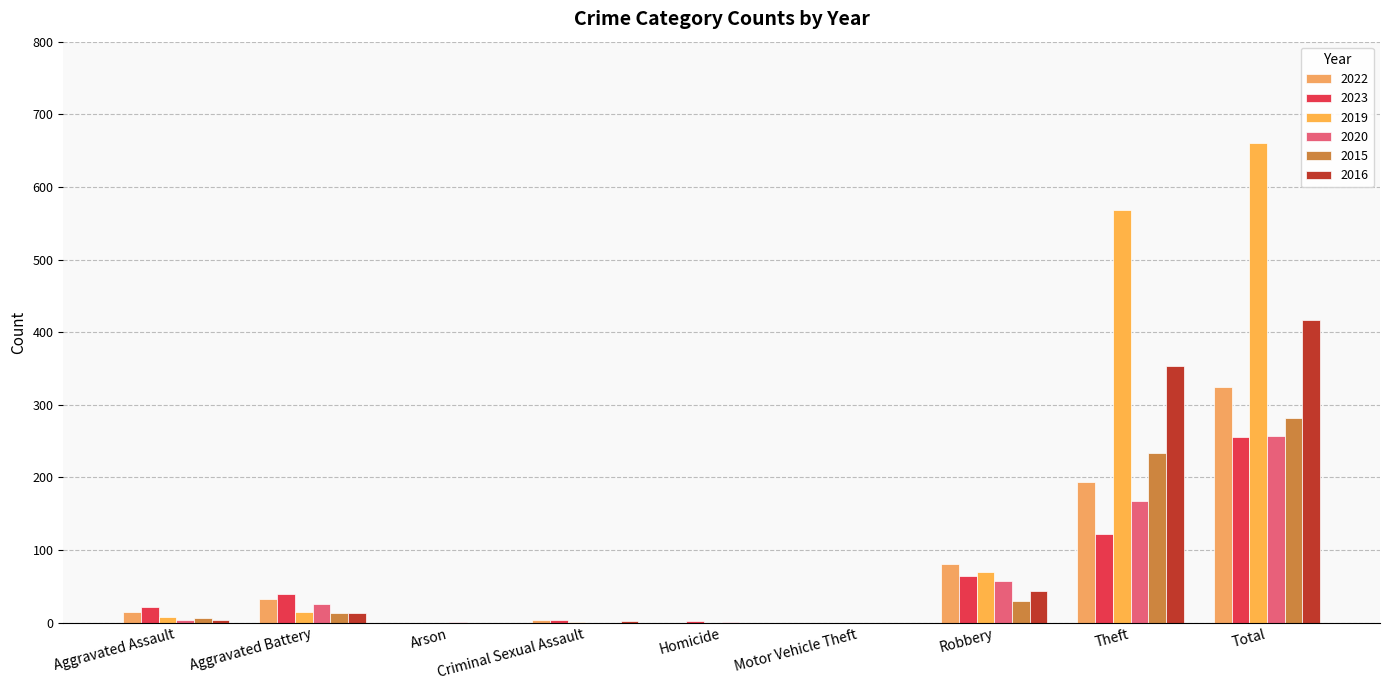

The value of 2023 at Total is 255. True or false?

True